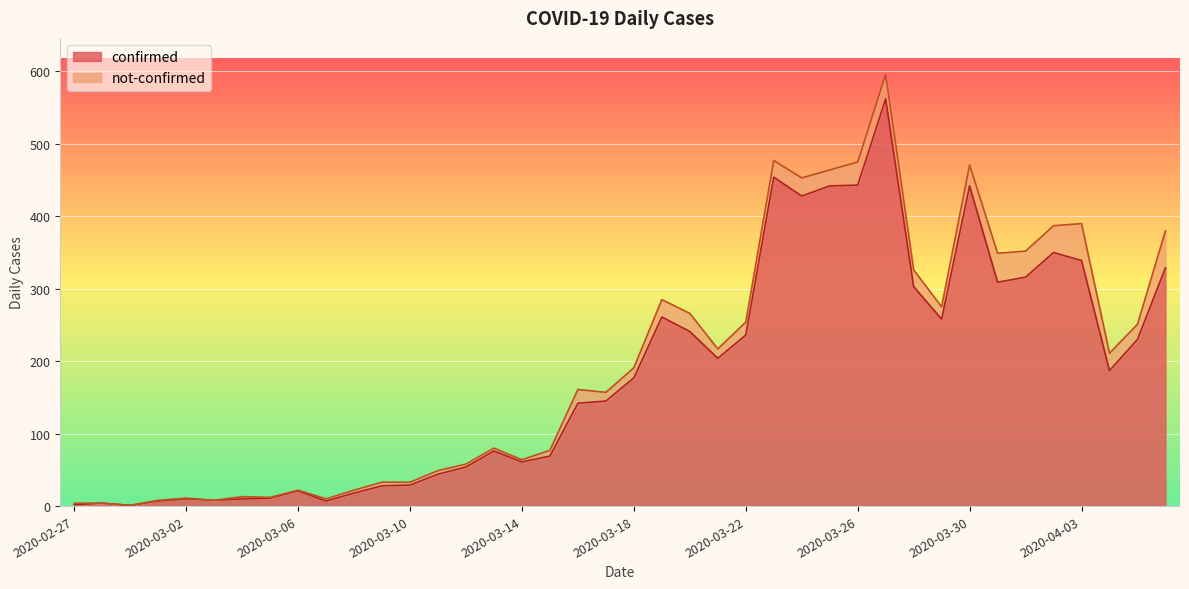

What position from the right is 2020-03-25?

13